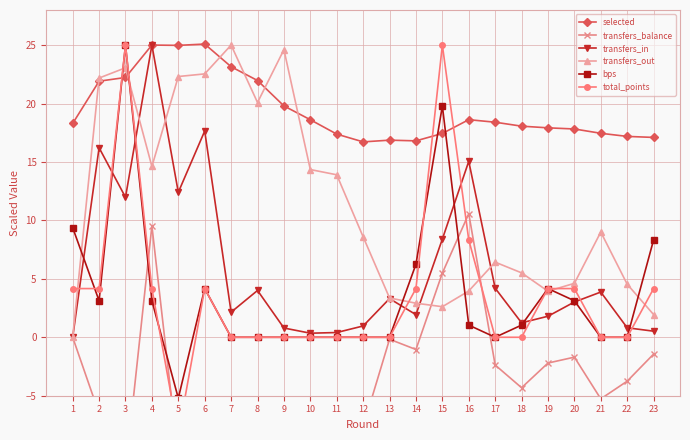

True or false: total_points and transfers_balance cross at least once.

True